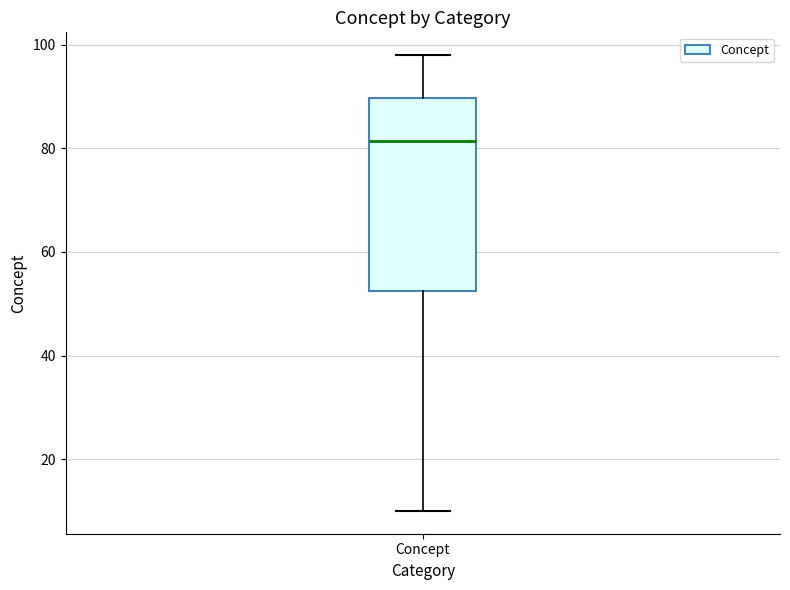

Transcribe this box plot: give where the median line is, the range the box spans, and where the two whiskers end, as read against the y-axis. The values are not printed on the chart, so give them approximately, as read against the axis.

median 82, box 52 to 90, whiskers 10 to 98